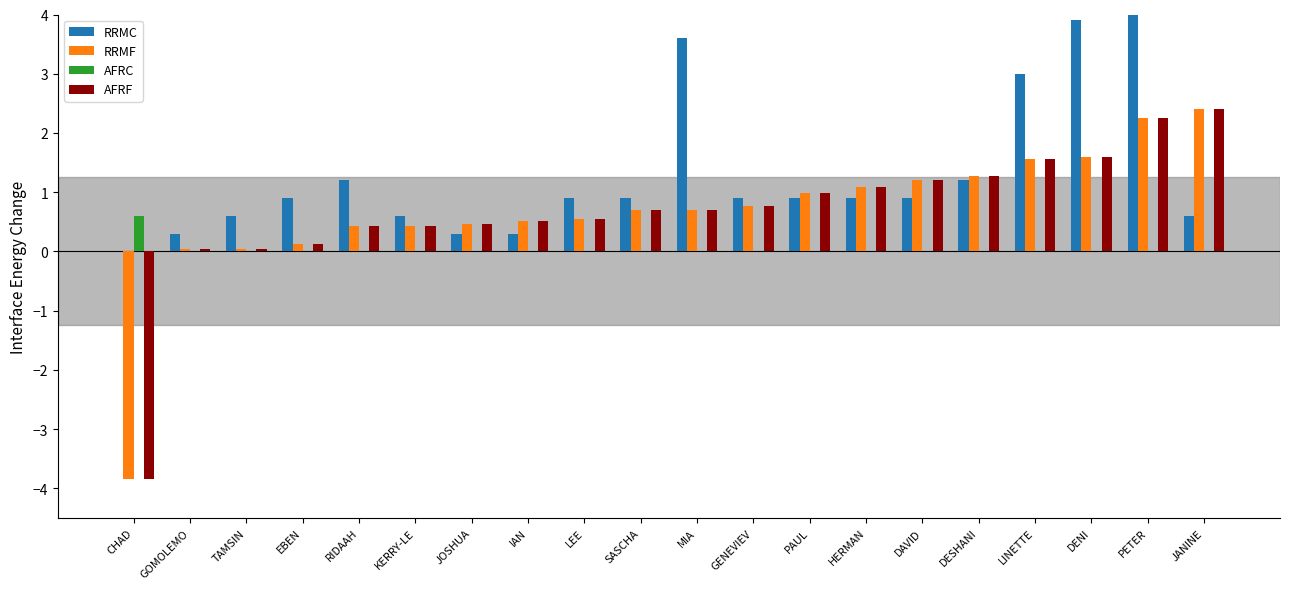

Which label corresponds to the largest value in the chart?

PETER